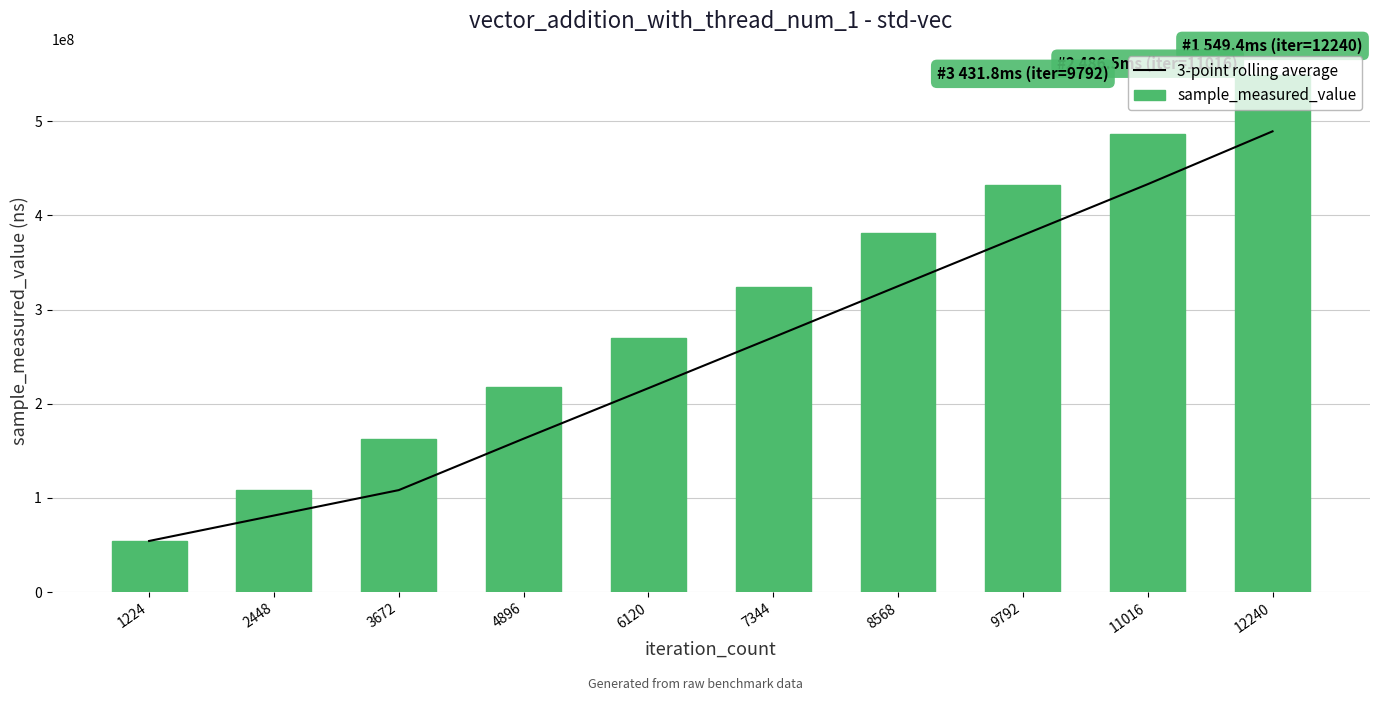

What is the average value of the sample_measured_value series?

298477796